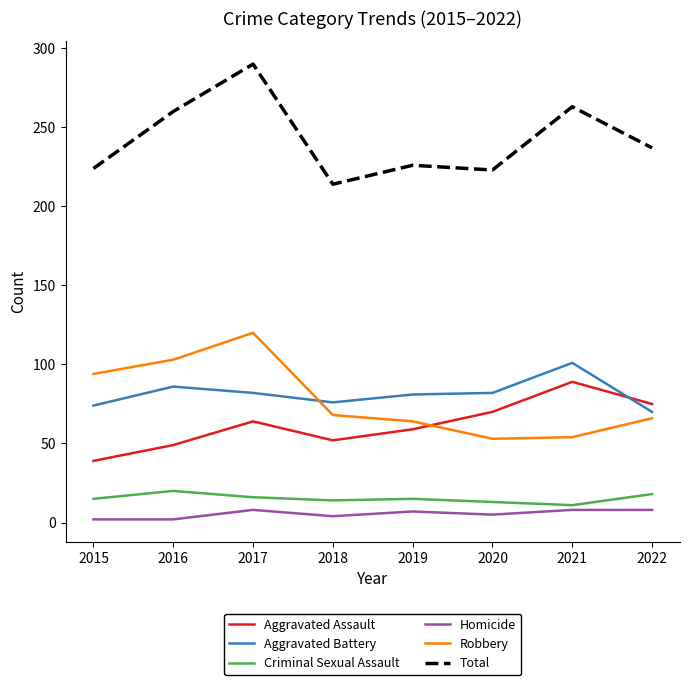

Which series has the largest range (max minus min)?

Total